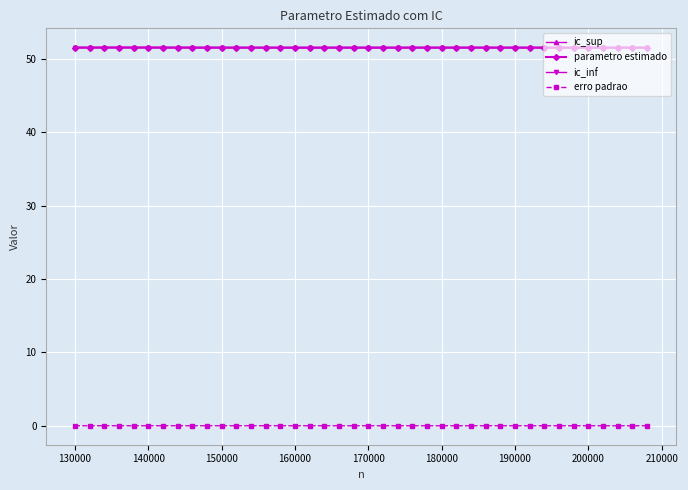

Count the number of data series in this chart.

4